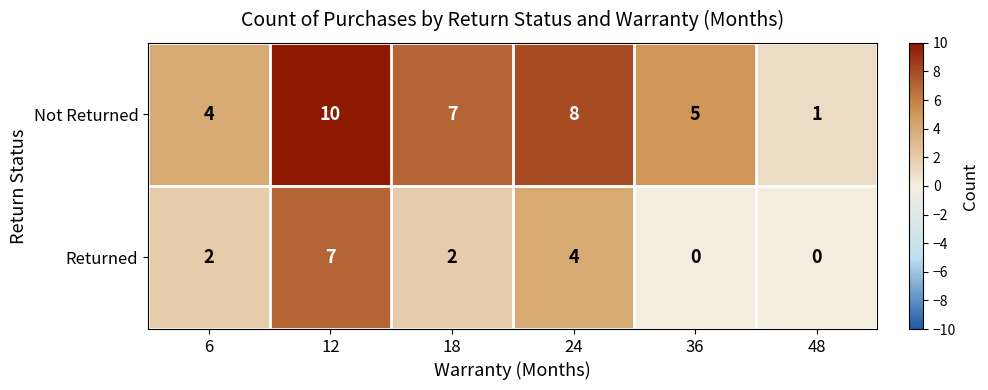

Reading left to right, extract all data points from this chart.

Not Returned: 6=4	12=10	18=7	24=8	36=5	48=1
Returned: 6=2	12=7	18=2	24=4	36=0	48=0